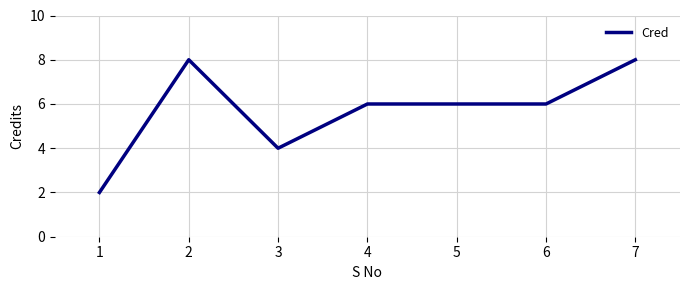

At which label does the data first exceed 6?

2